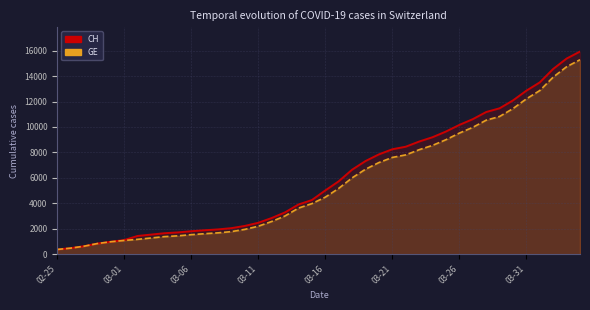

Does the chart display data point markers on the line(s)?

No